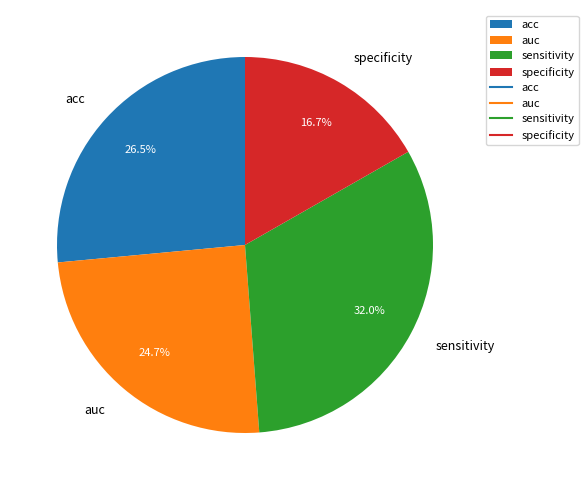

Between auc and sensitivity, which is larger?

sensitivity